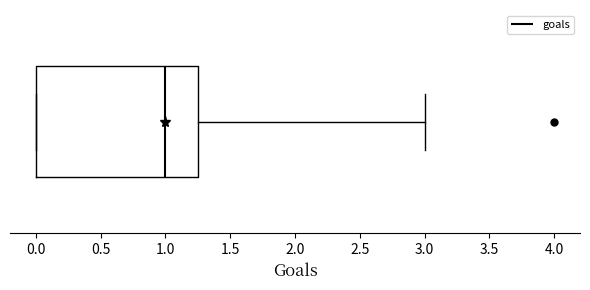

Read this box plot against the x-axis: the position of the median line, the range covered by the box, and the ends of both whiskers. The values are not printed on the chart, so give them approximately, as read against the axis.

median 1.00, box 0.00 to 1.25, whiskers 0.00 to 3.00